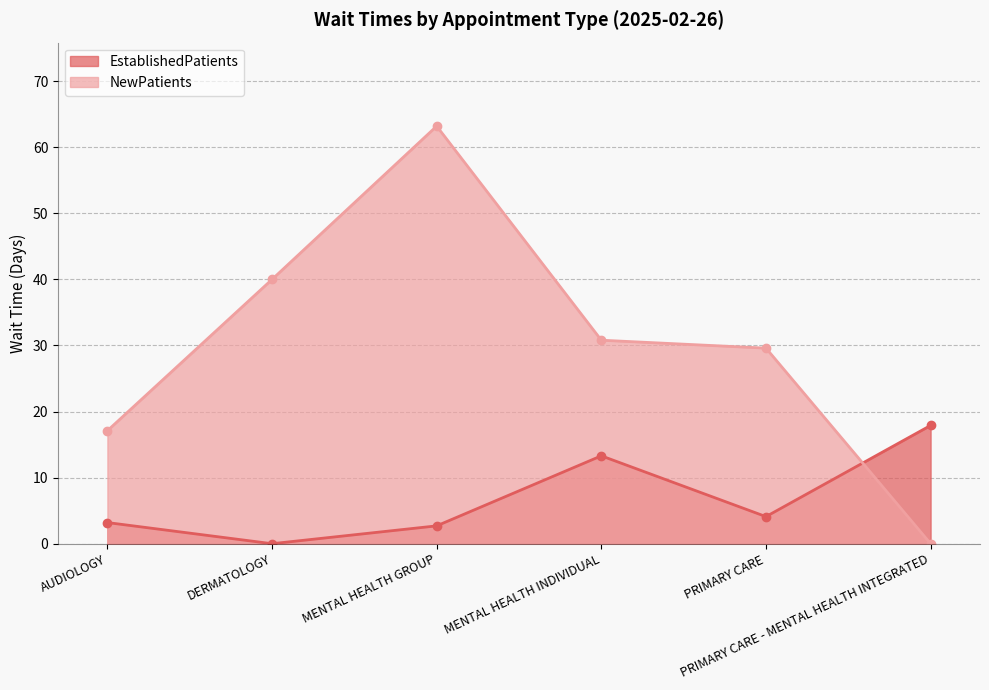

What are all the series names shown in the legend?

EstablishedPatients, NewPatients